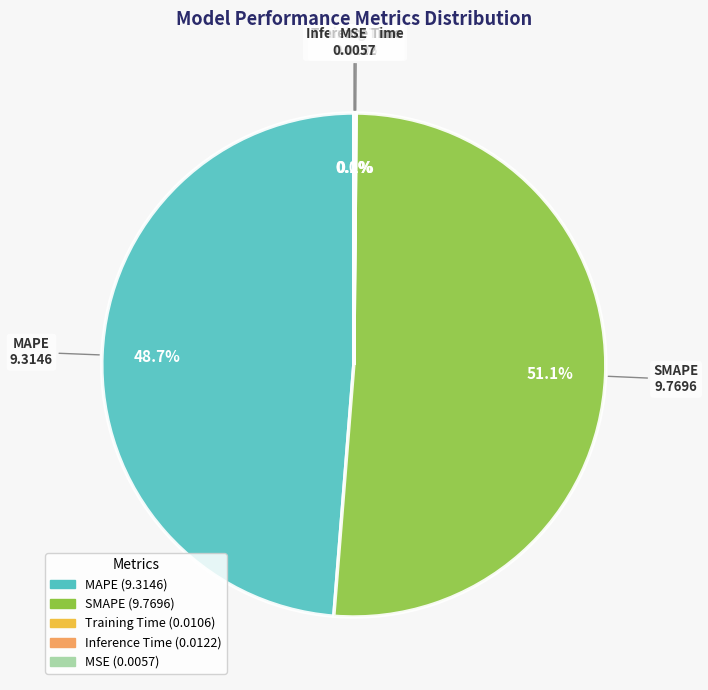

What is the majority slice?

SMAPE